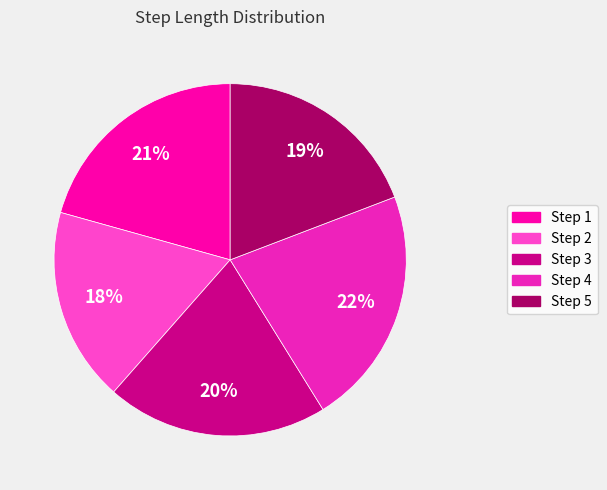

Does any single category account for the majority?

No